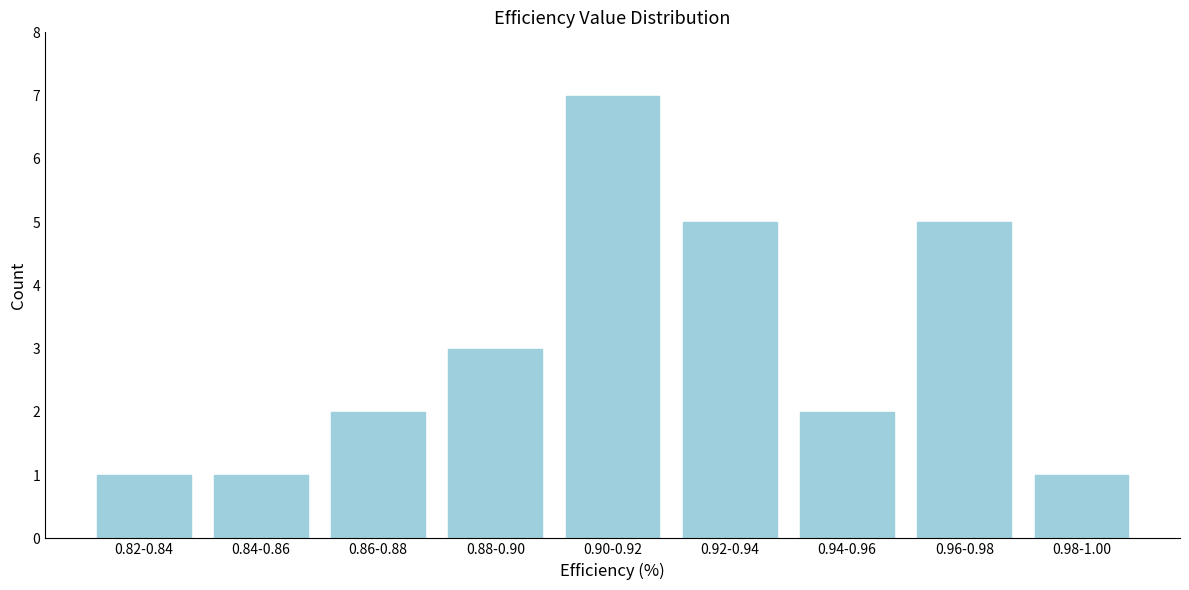

Reading right to left, transcribe all the data shown in this chart.

1	5	2	5	7	3	2	1	1